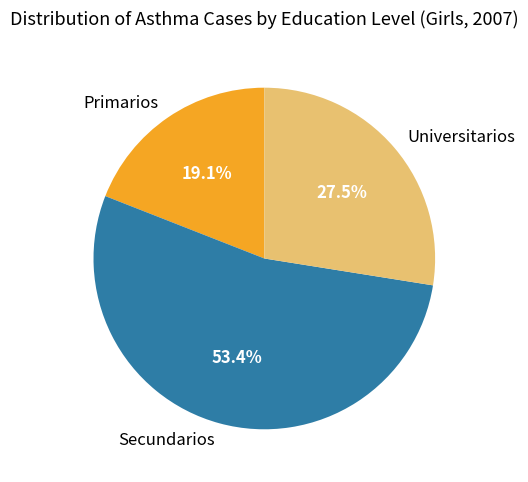

To the nearest percent, what is the difference between the largest and smallest slice percentages?

34%